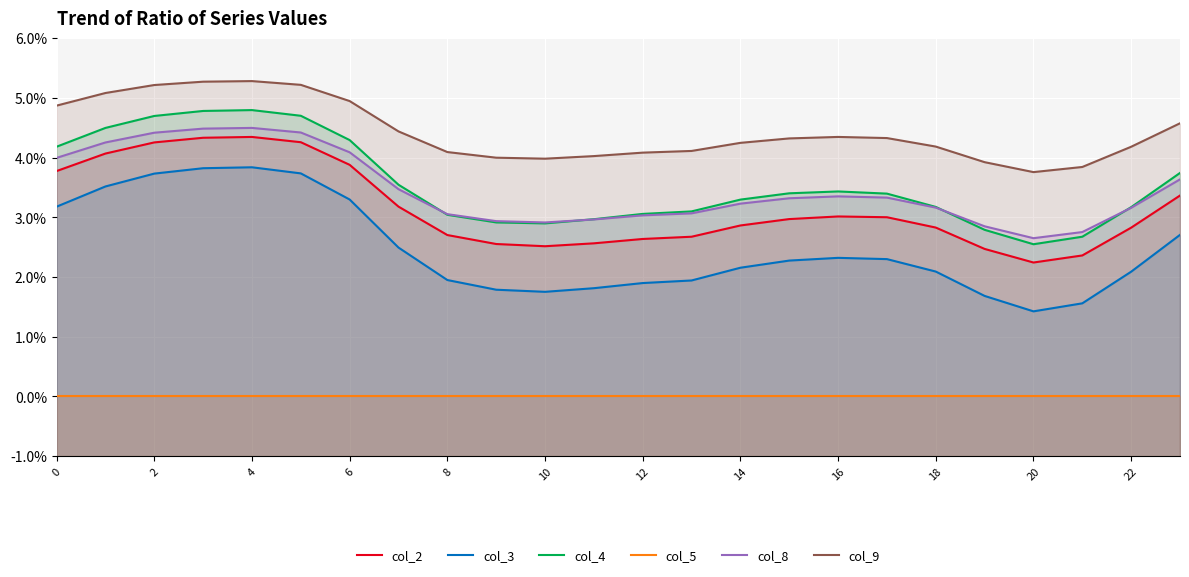

What is the average value of the col_9 series?

1.0